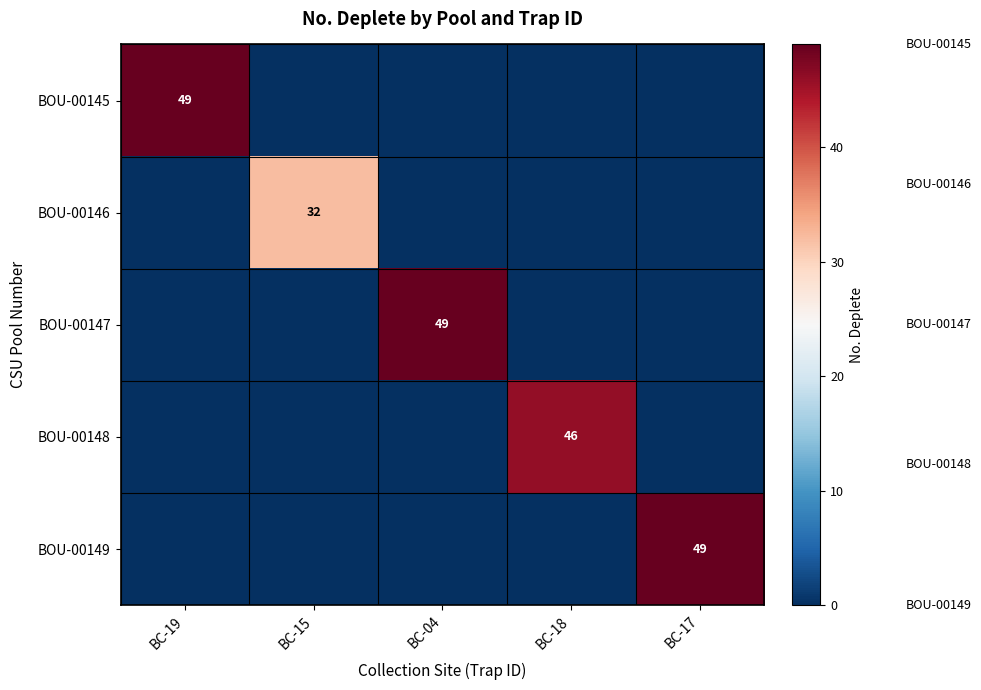

What is the spread (max minus min) of values at BC-17?

49